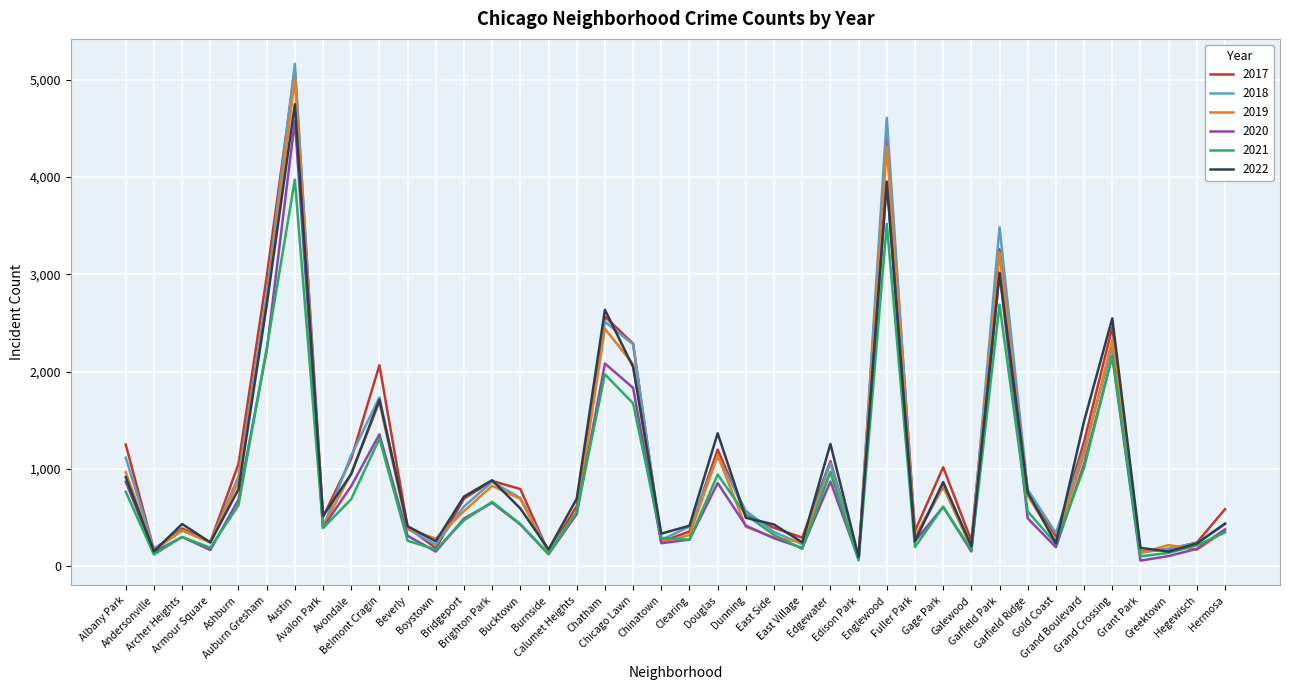

Which series has the largest range (max minus min)?

2018